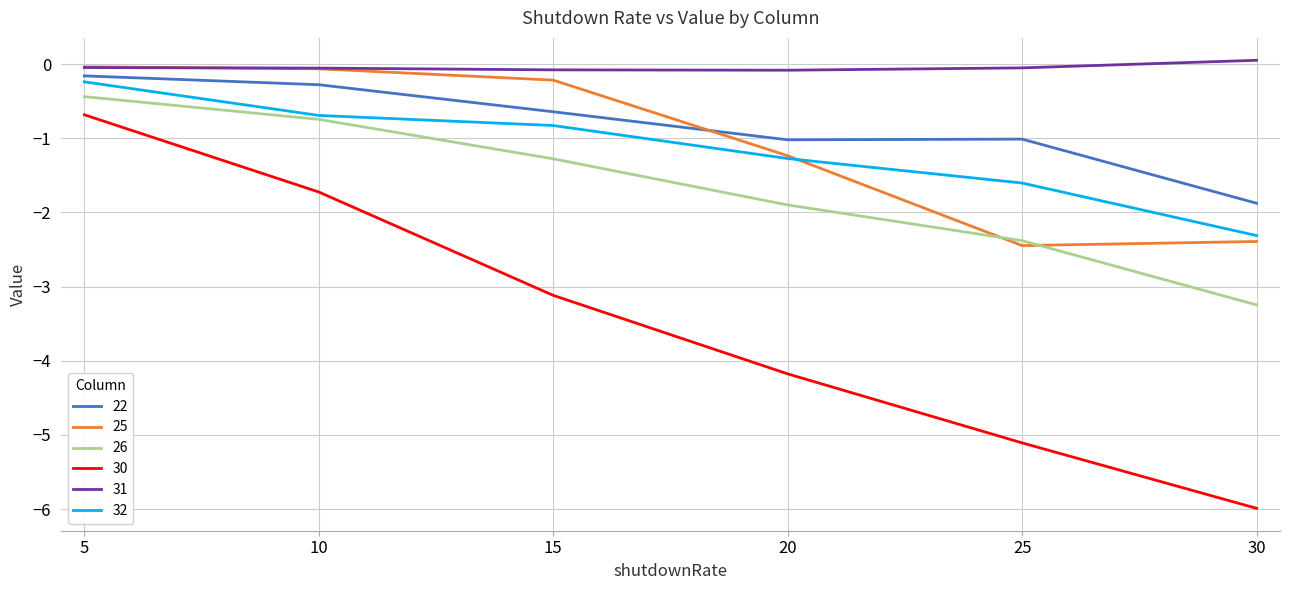

How many lines are shown in the chart?

6